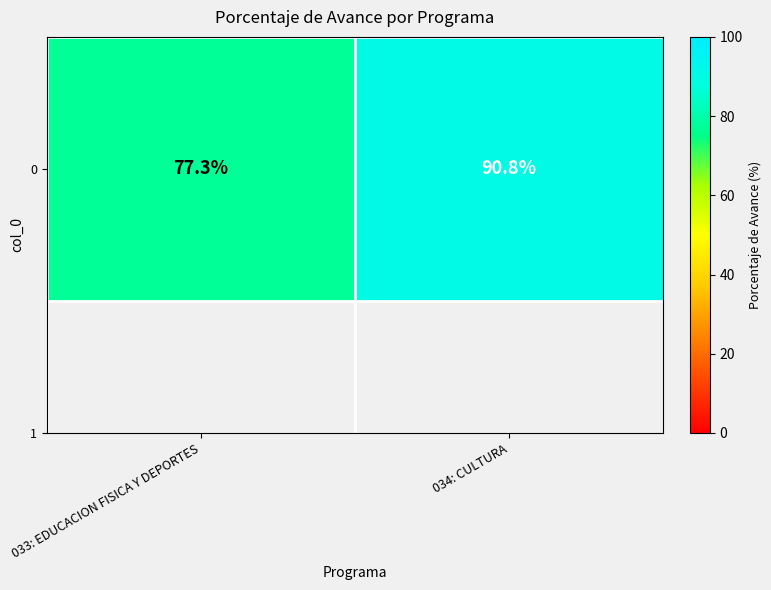

What is the change in value from 033: EDUCACION FISICA Y DEPORTES to 034: CULTURA?

+13.5